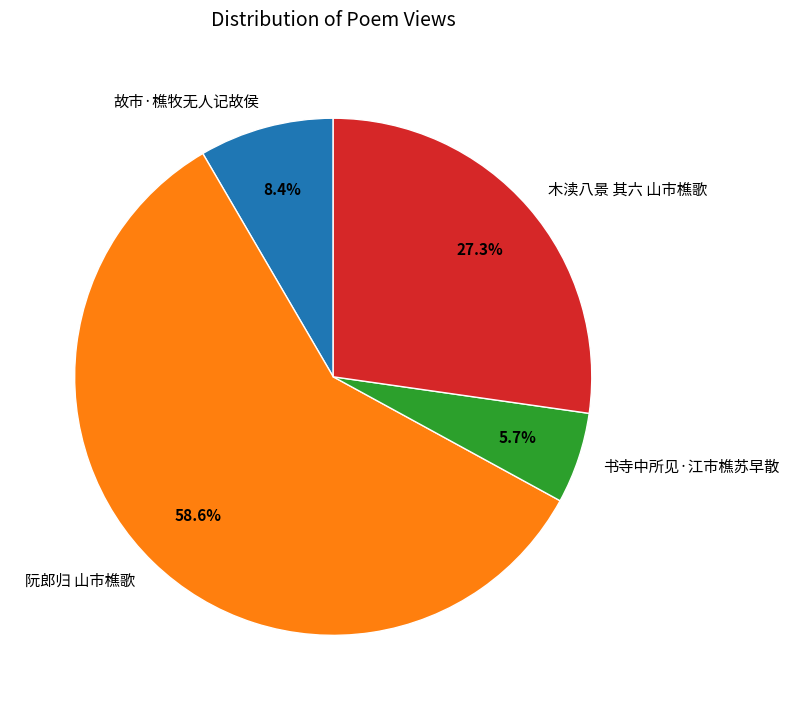

How much of the chart is everything except 木渎八景 其六 山市樵歌?

72.7%